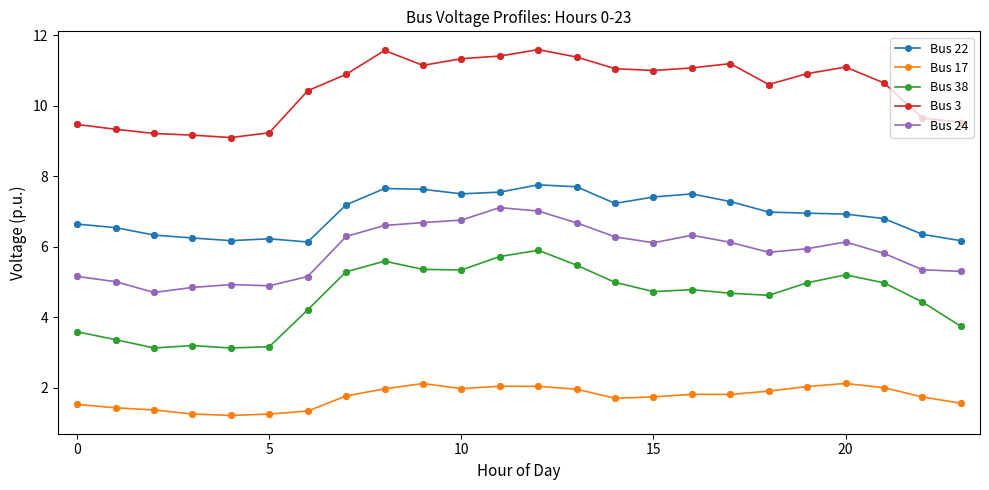

Which series has the largest total across all categories?

Bus 3